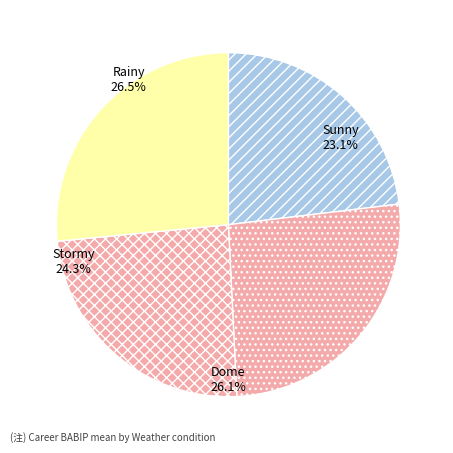

To the nearest percent, what is the average slice percentage?

25%